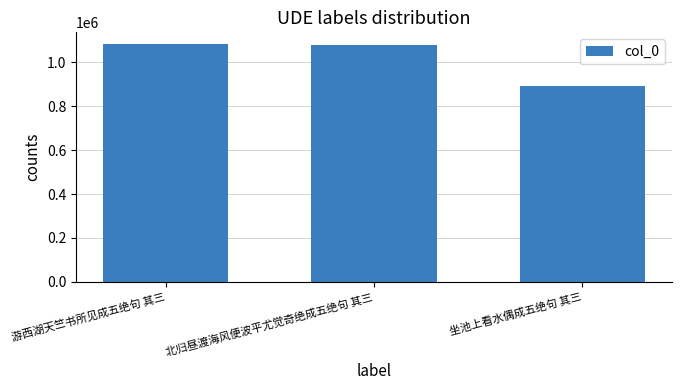

What is the sum of all values?

3054092